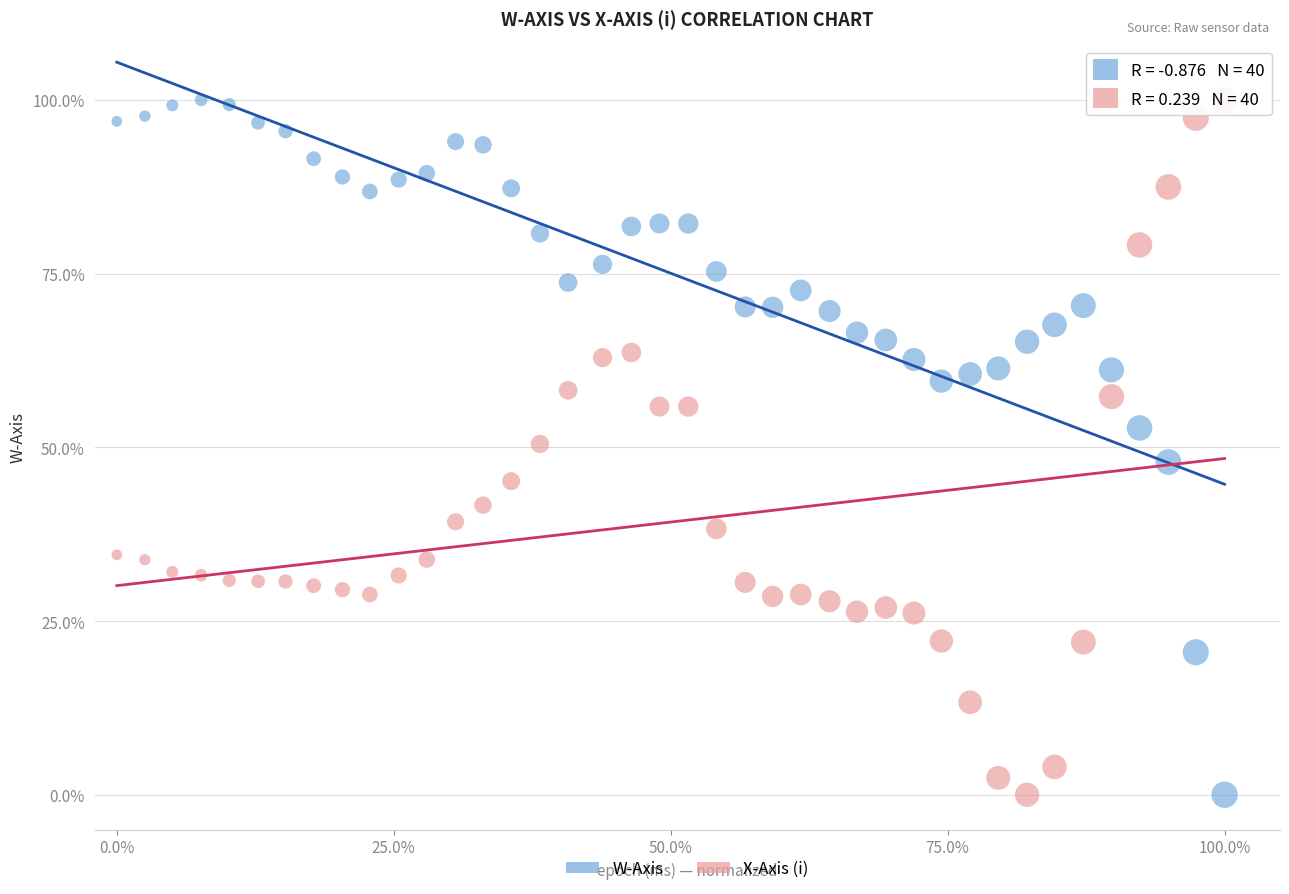

What is the X range (max minus min) for the scatter plot?

100.0